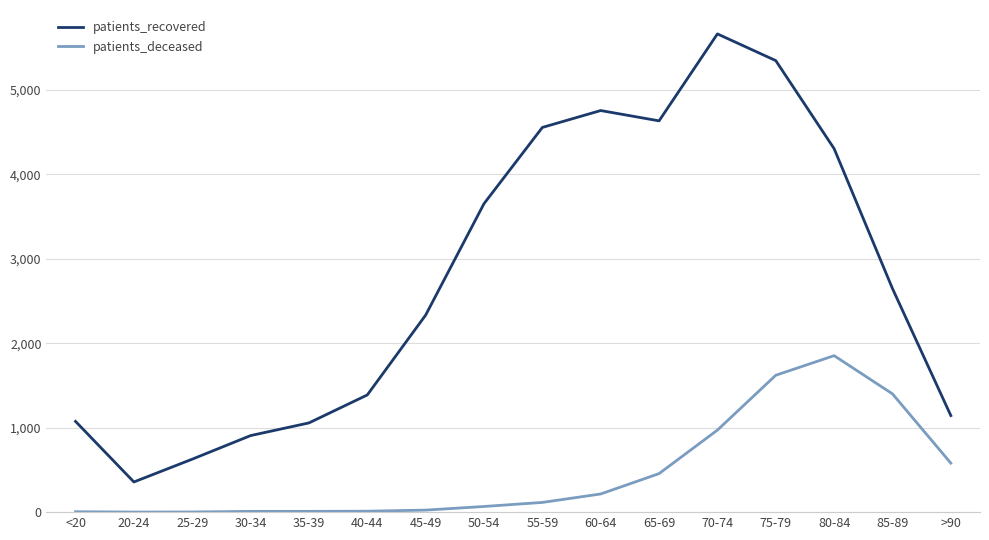

What is the sum of the patients_deceased values at 60-64 and 40-44?

226